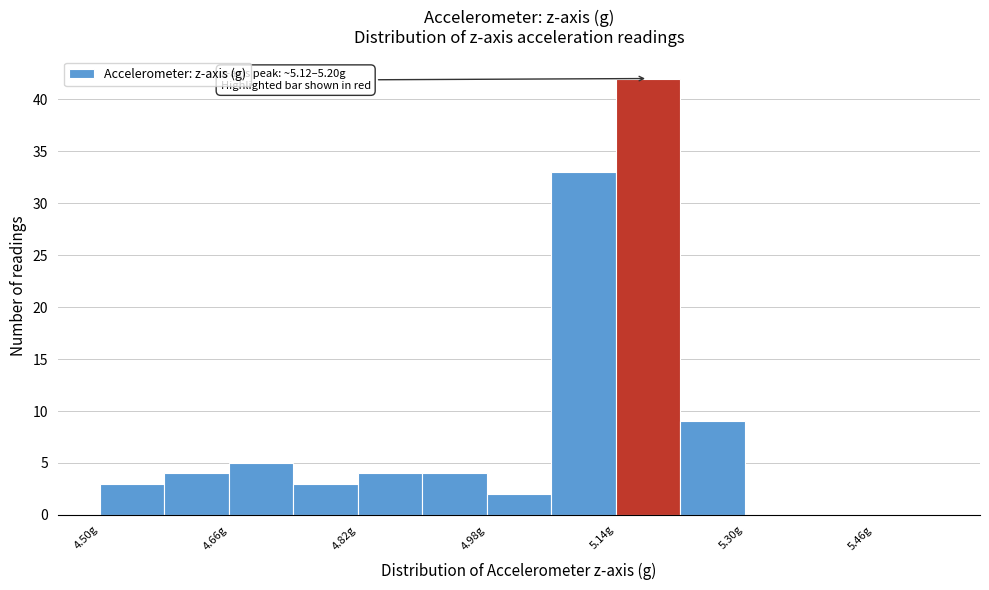

Which range on the x-axis has the tallest bar?

5.14 to 5.22